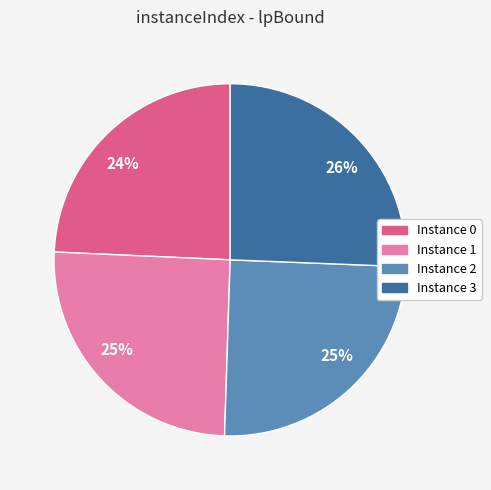

Is there any slice that represents more than half of the pie?

No